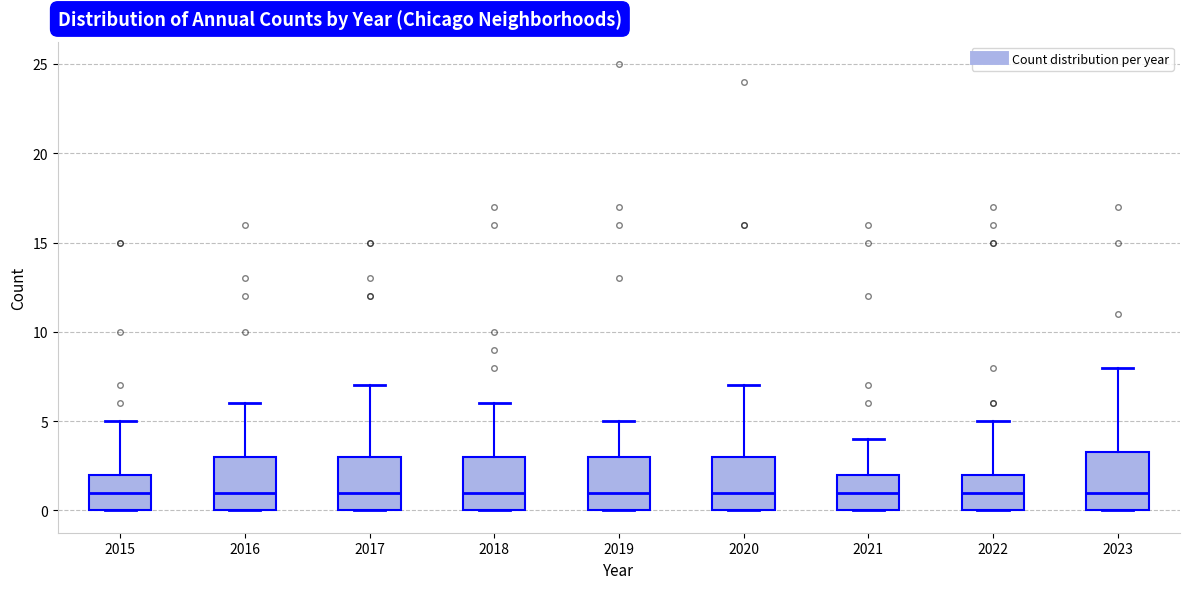

Reading left to right, read every box against the y-axis: the position of its median line, the range the box covers, and the ends of its whiskers. The values are not printed on the chart, so give them approximately, as read against the axis.

2015: median 1.0, box 0.0 to 2.0, whiskers 0.0 to 5.0
2016: median 1.0, box 0.0 to 3.0, whiskers 0.0 to 6.0
2017: median 1.0, box 0.0 to 3.0, whiskers 0.0 to 7.0
2018: median 1.0, box 0.0 to 3.0, whiskers 0.0 to 6.0
2019: median 1.0, box 0.0 to 3.0, whiskers 0.0 to 5.0
2020: median 1.0, box 0.0 to 3.0, whiskers 0.0 to 7.0
2021: median 1.0, box 0.0 to 2.0, whiskers 0.0 to 4.0
2022: median 1.0, box 0.0 to 2.0, whiskers 0.0 to 5.0
2023: median 1.0, box 0.0 to 3.5, whiskers 0.0 to 8.0